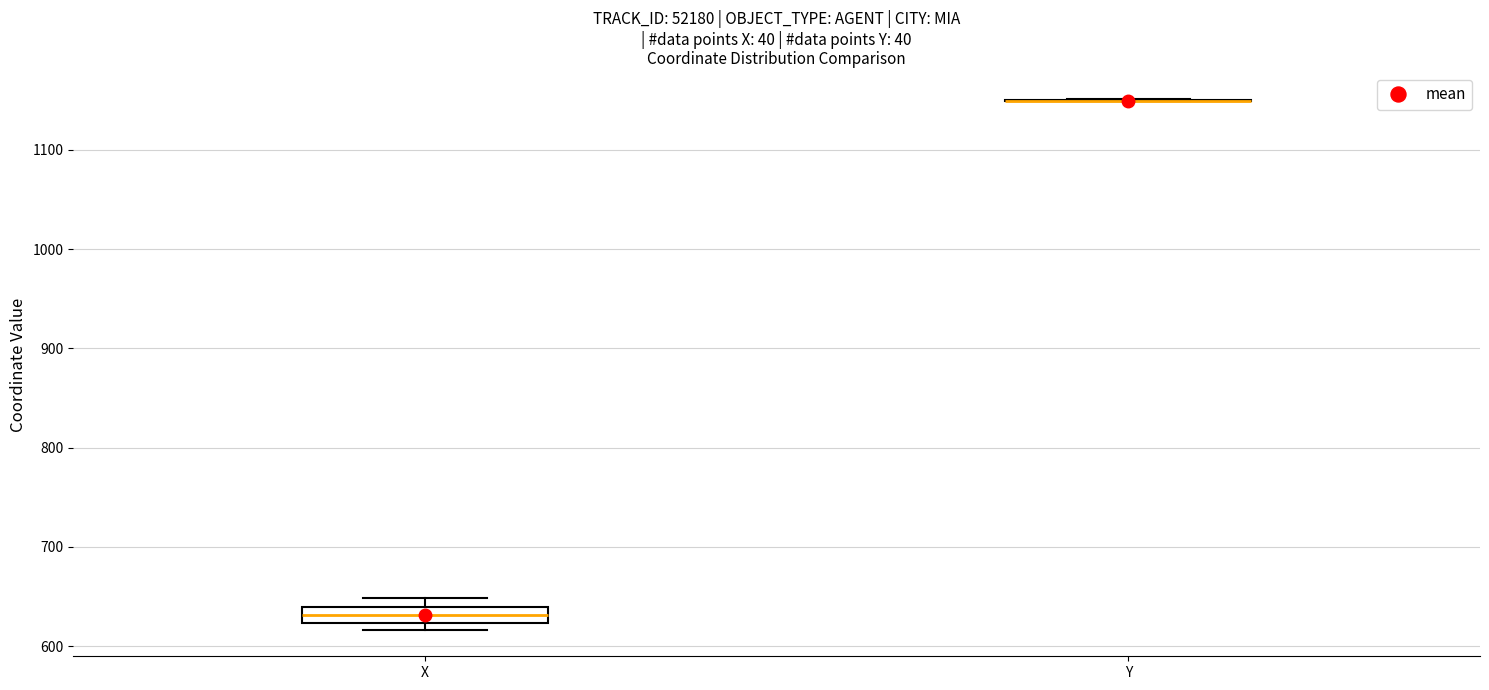

Comparing the boxes themselves (not the whiskers), which one is the tallest?

X